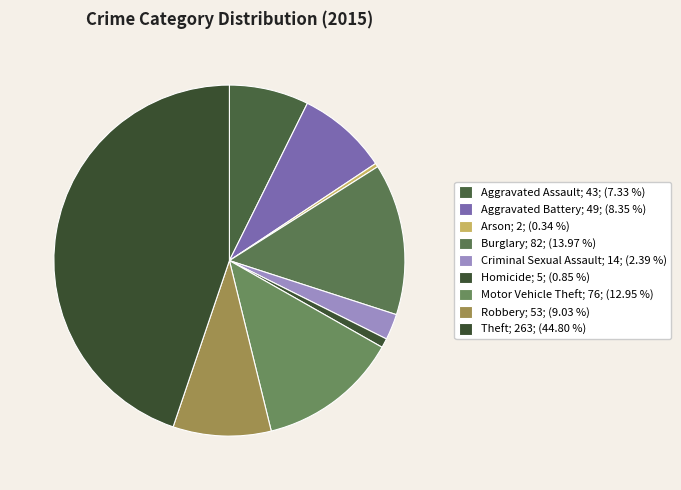

What percentage is the Aggravated Battery slice, to the nearest percent?

8%